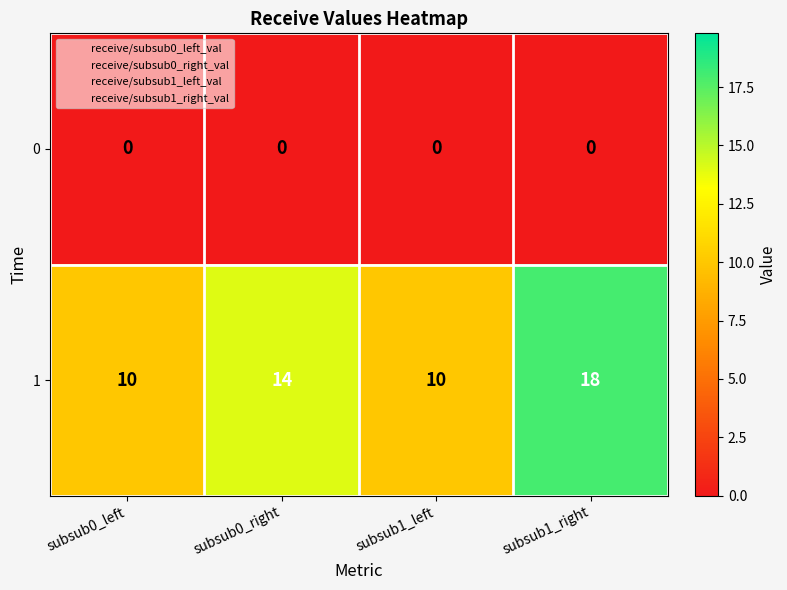

Reading left to right, extract all data points from this chart.

0: subsub0_left=0	subsub0_right=0	subsub1_left=0	subsub1_right=0
1: subsub0_left=10	subsub0_right=14	subsub1_left=10	subsub1_right=18